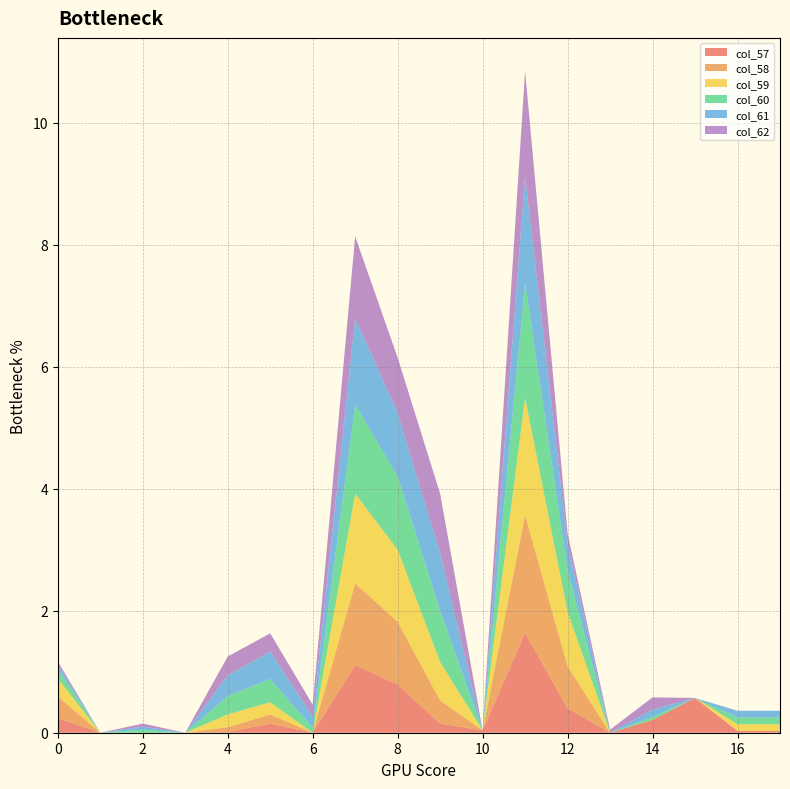

What is the total value across all series at 8?

6.2